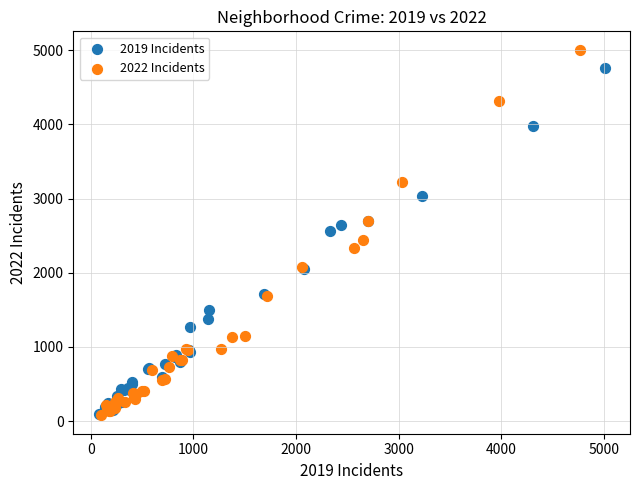

Which series has the widest spread of Y values?

2022 Incidents